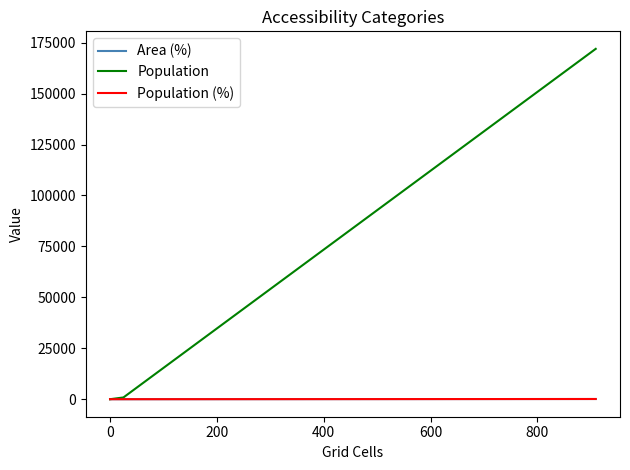

What is the sum of the Area (%) values at −200 and 600?

2.7